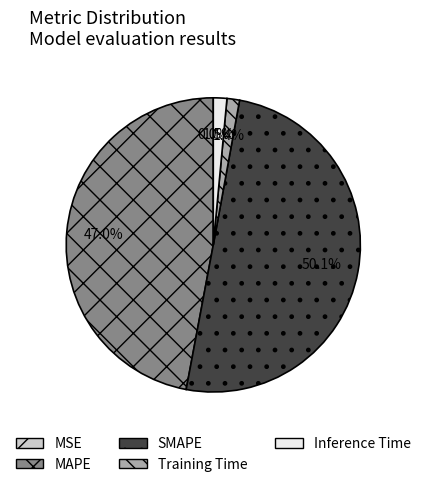

Which slice is the largest?

SMAPE